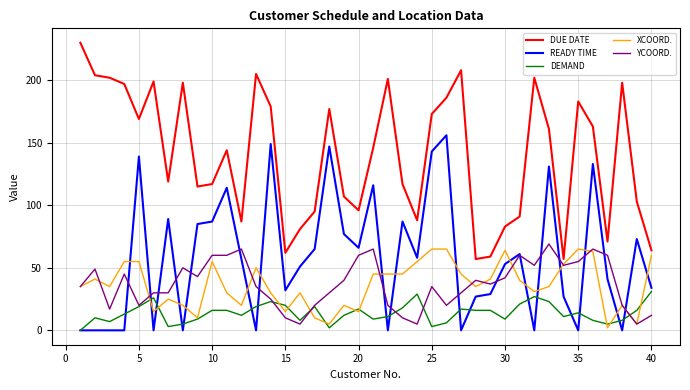

Which series has the largest total across all categories?

DUE DATE